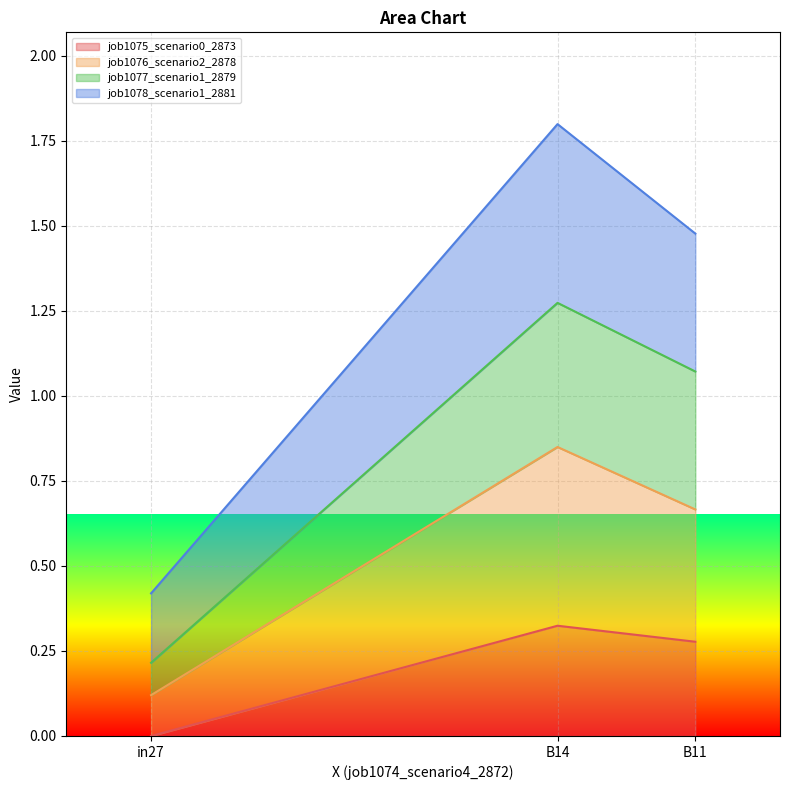

Reading left to right, what are all the values shown in this chart?

job1075_scenario0_2873: in27=0.0	B14=0.3	B11=0.3
job1076_scenario2_2878: in27=0.1	B14=0.8	B11=0.7
job1077_scenario1_2879: in27=0.2	B14=1.3	B11=1.1
job1078_scenario1_2881: in27=0.4	B14=1.8	B11=1.5